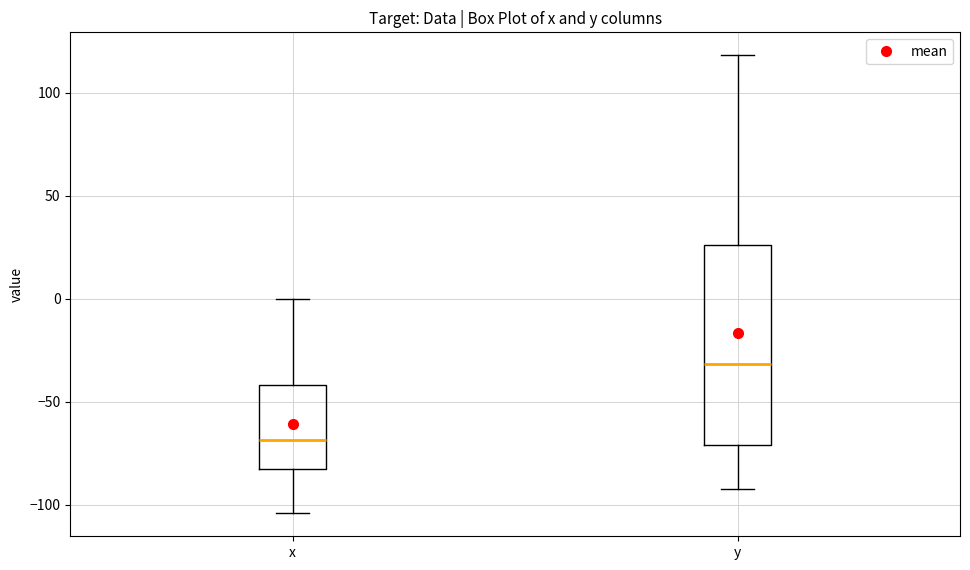

Reading left to right, transcribe this box plot: for each box, give where its median line is, the range the box spans, and where its two whiskers end, as read against the y-axis. The values are not printed on the chart, so give them approximately, as read against the axis.

x: median -70, box -85 to -40, whiskers -105 to 0
y: median -30, box -70 to 25, whiskers -90 to 120